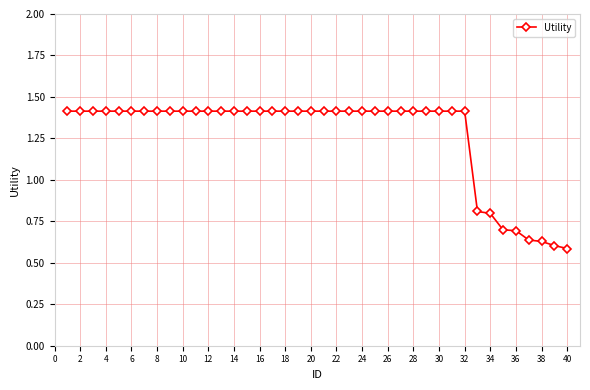

Count the values in the range 1 to 2.

32